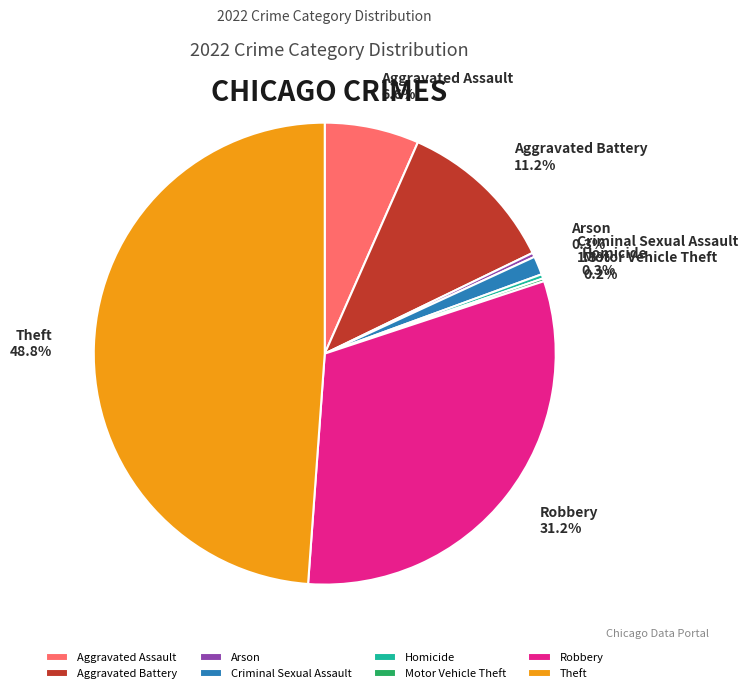

True or false: Criminal Sexual Assault accounts for 1% of the total.

True